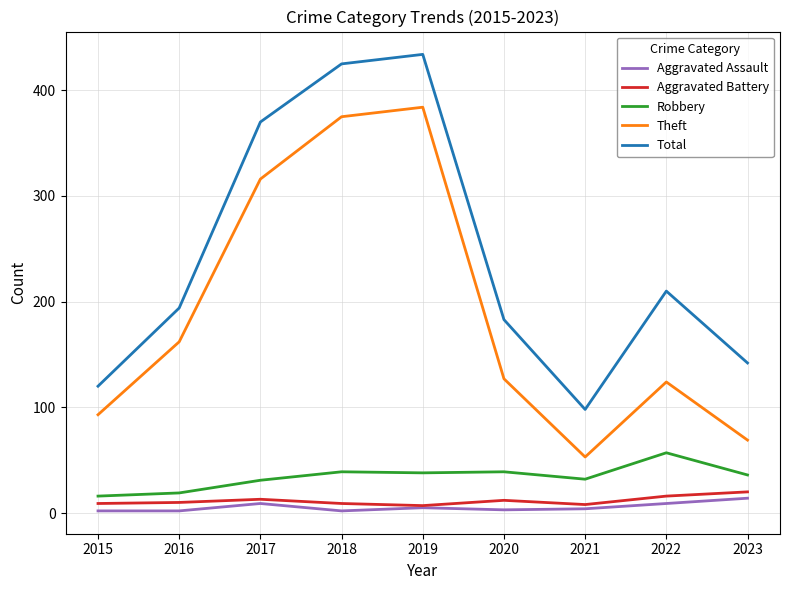

What is the smallest value displayed?

2